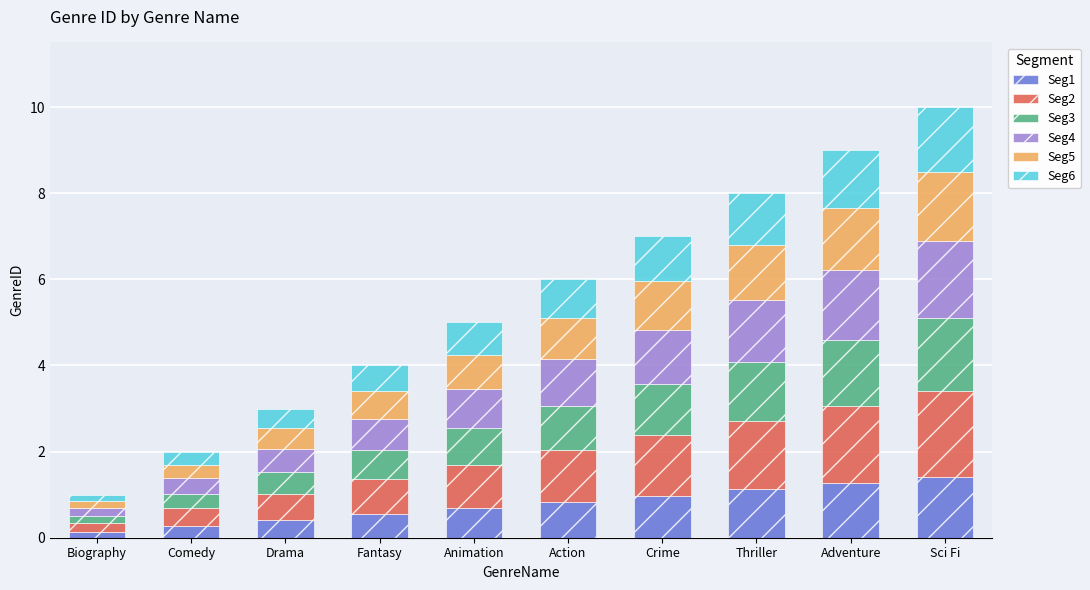

What is the total value across all series at Adventure?

9.0